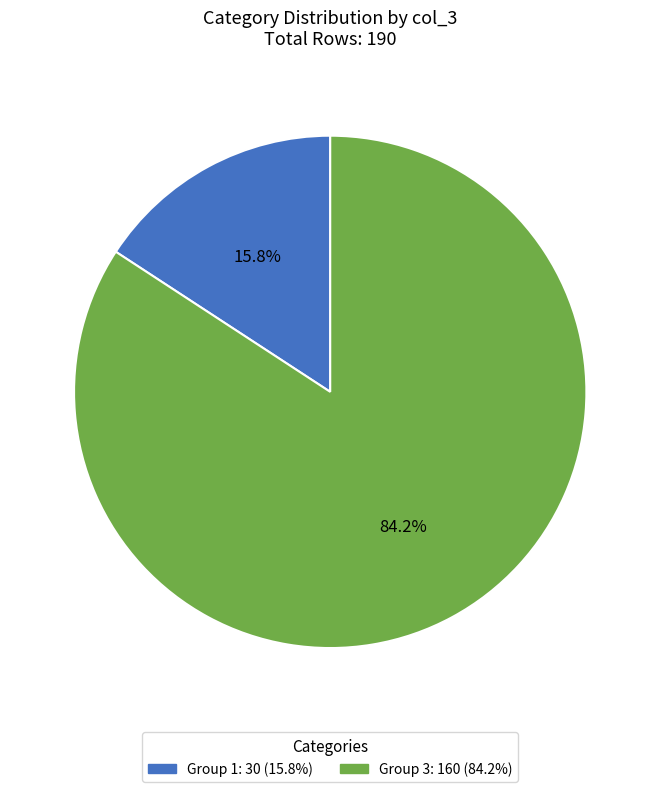

To the nearest percent, what is the difference between the largest and smallest slice percentages?

68%